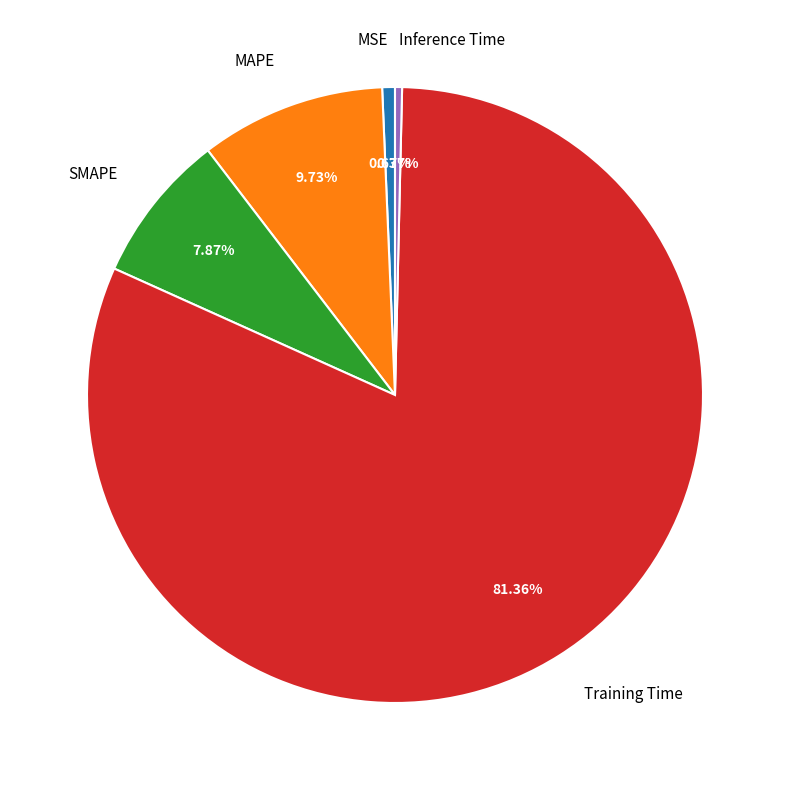

What is the largest slice in the pie chart?

Training Time